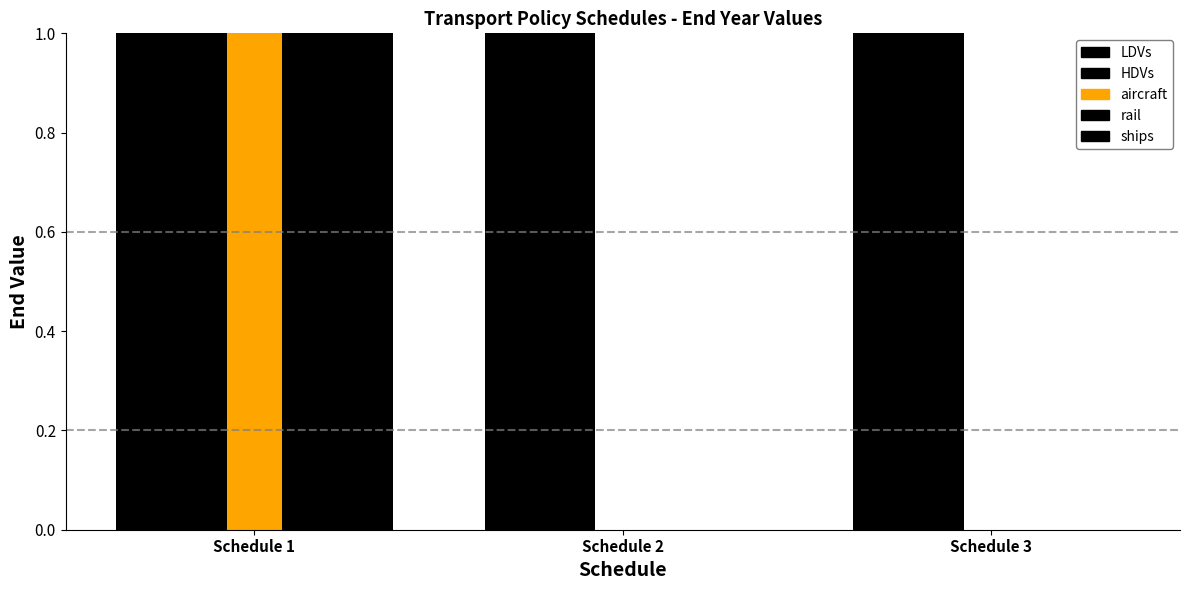

Are the bars grouped side by side (vs. stacked)?

Yes